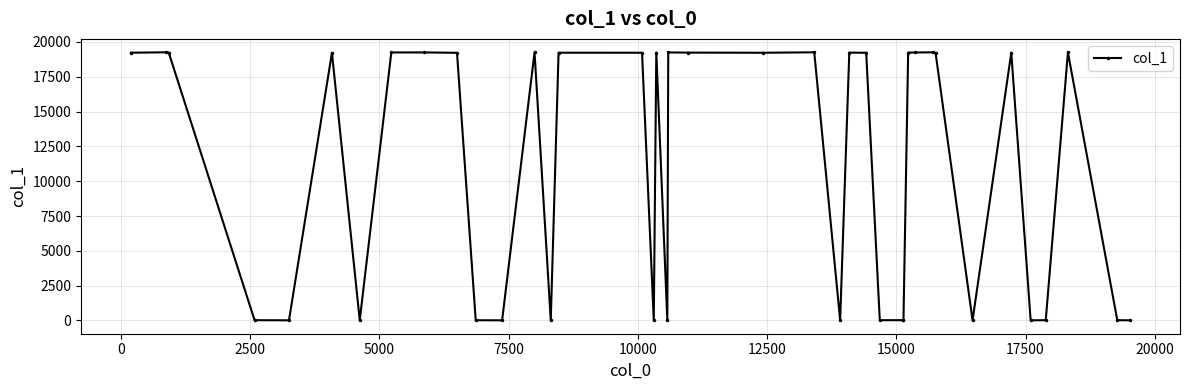

How many interior local valleys (lower than both neighbors) does the data have?

10